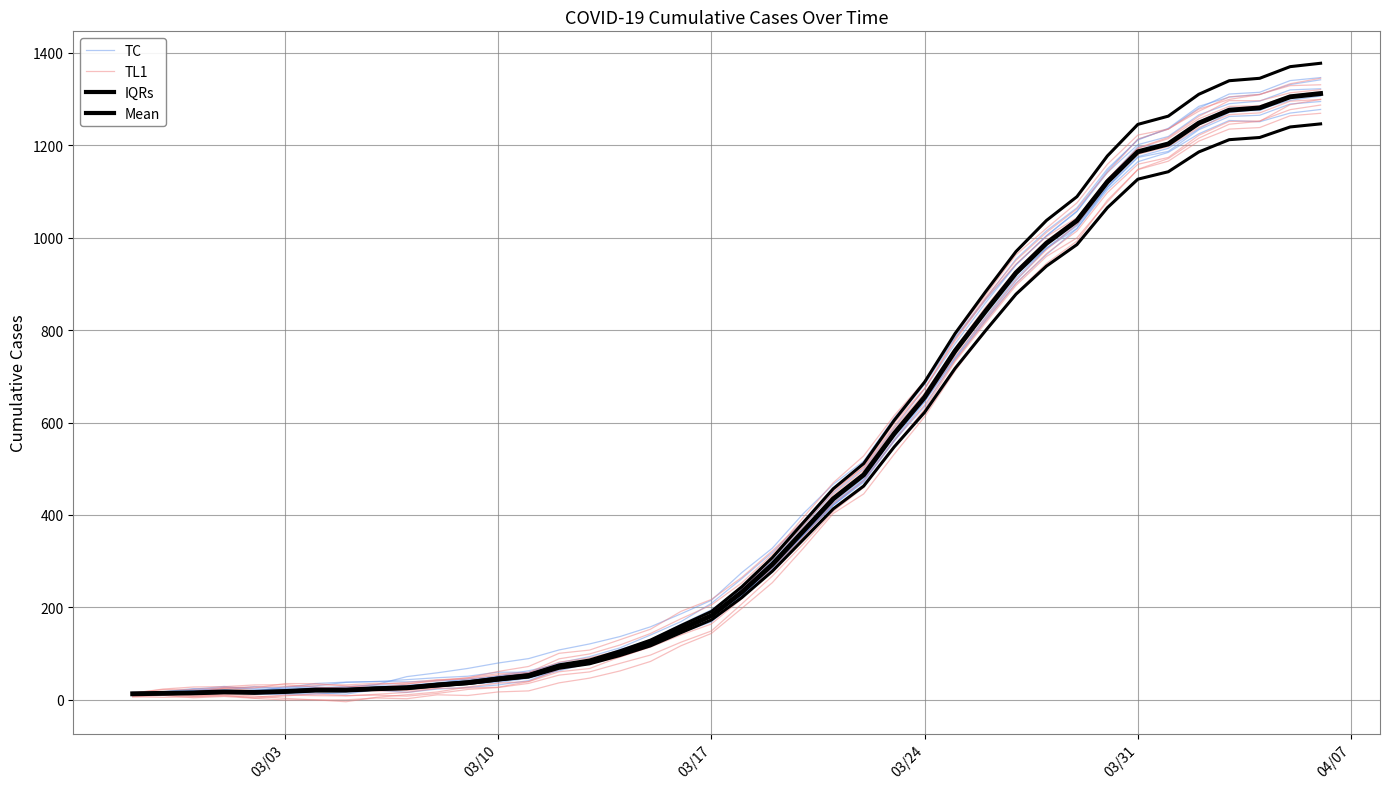

What are all the series names shown in the legend?

TC, TL1, IQRs, Mean